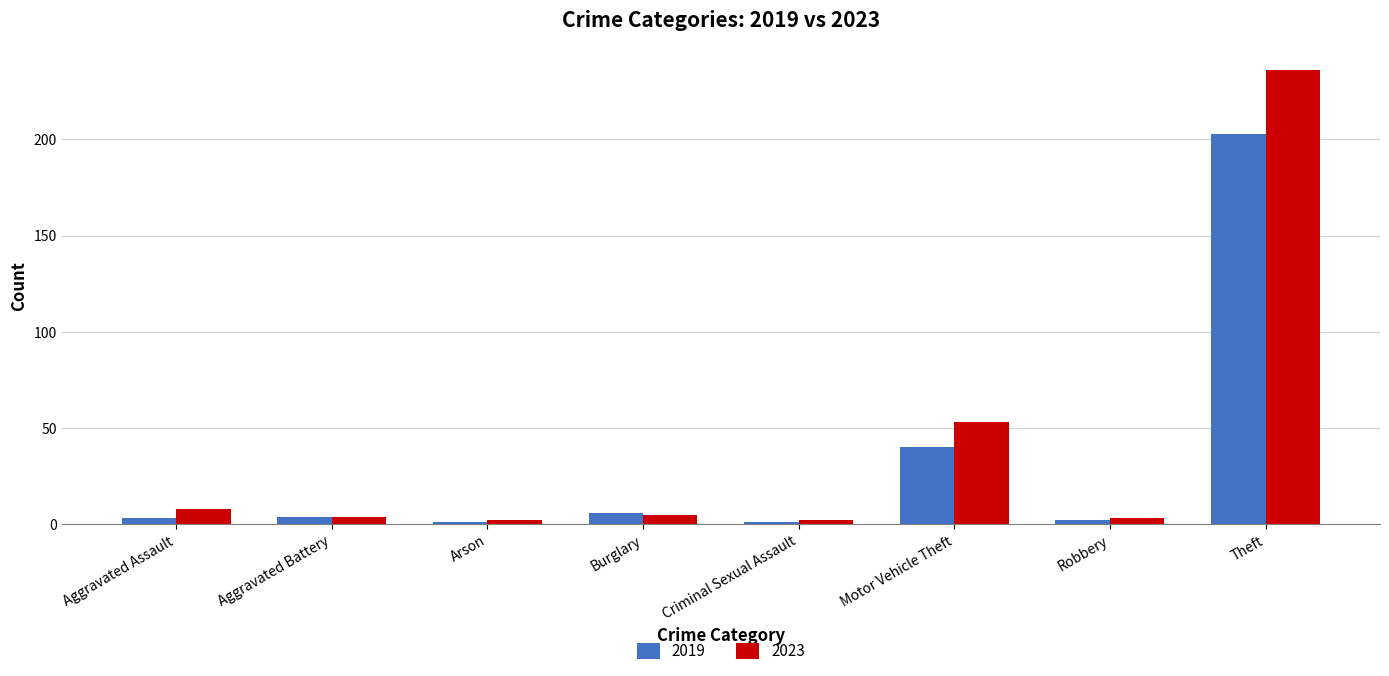

What is the total value across all series at Burglary?

11